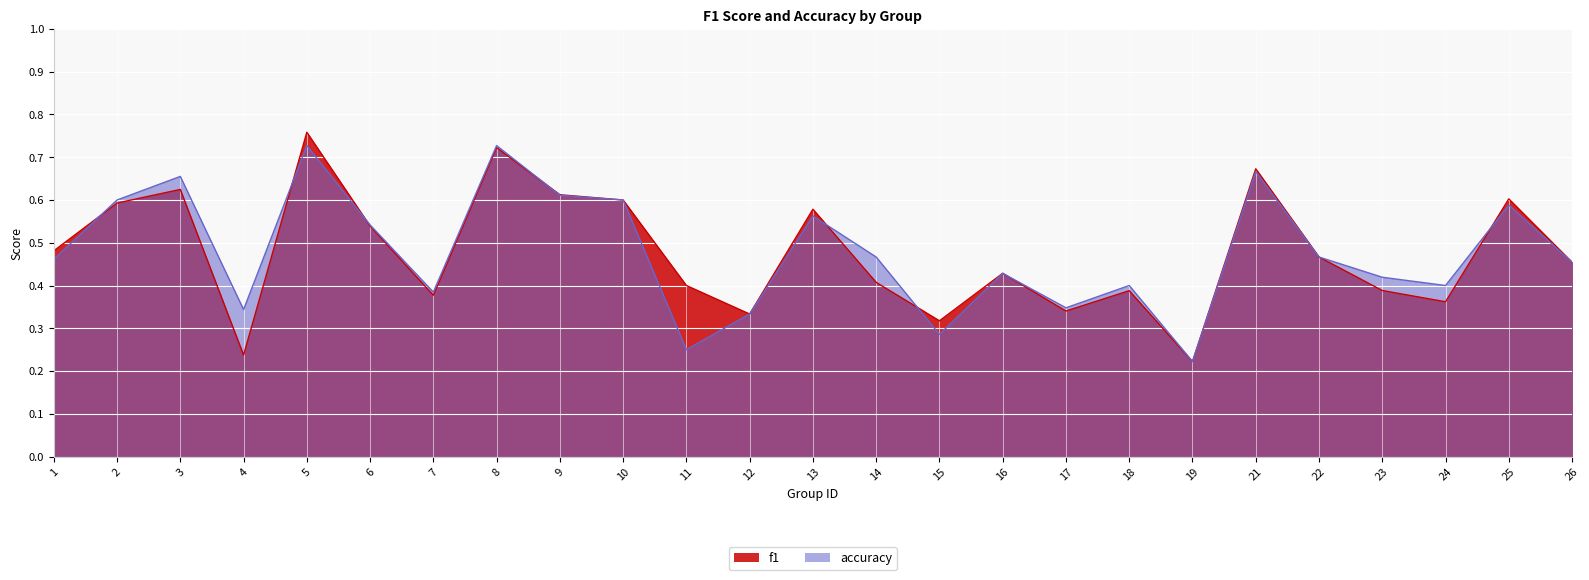

Which series has the largest total across all categories?

accuracy